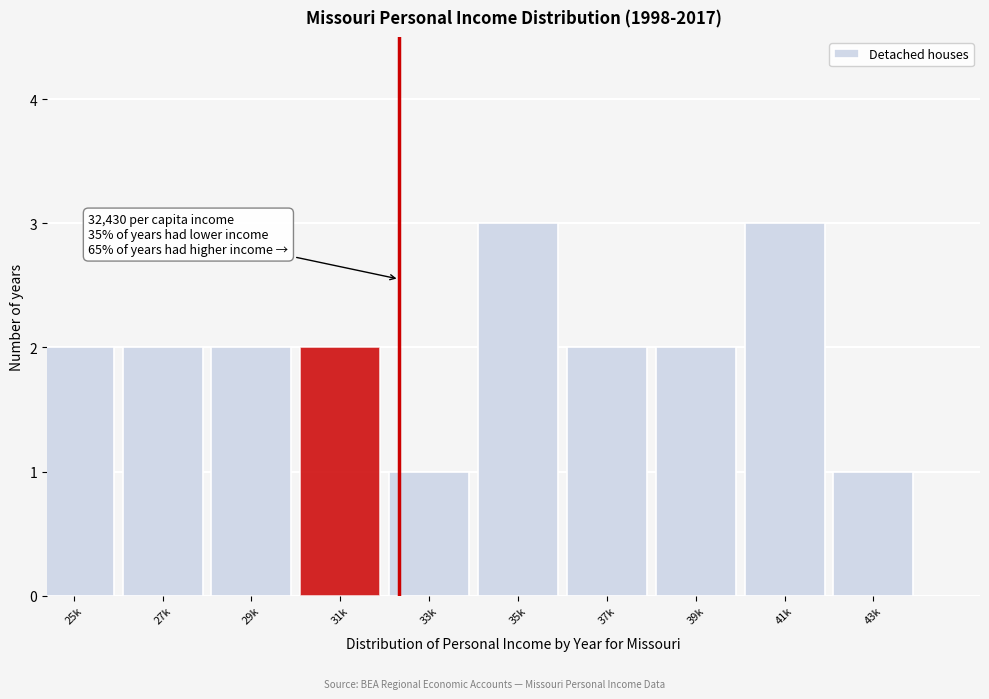

Reading left to right, what are all the values shown in this chart?

25k=2	27k=2	29k=2	31k=2	33k=1	35k=3	37k=2	39k=2	41k=3	43k=1